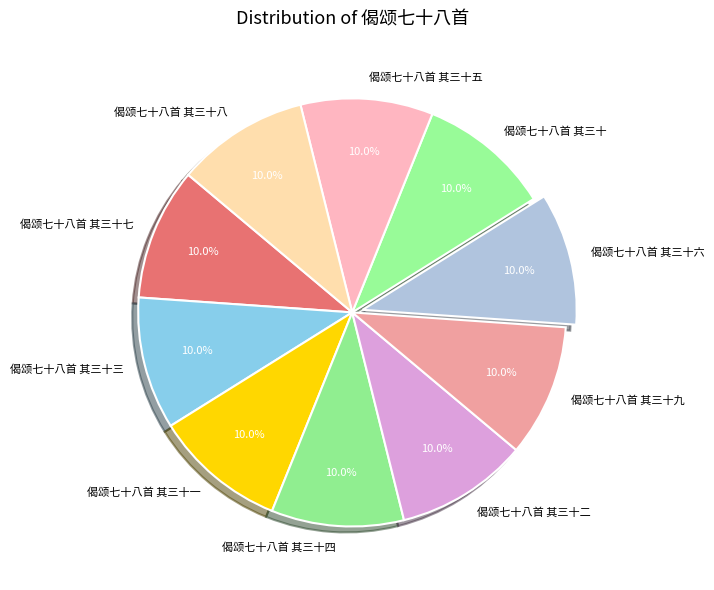

Is there any slice that represents more than half of the pie?

No